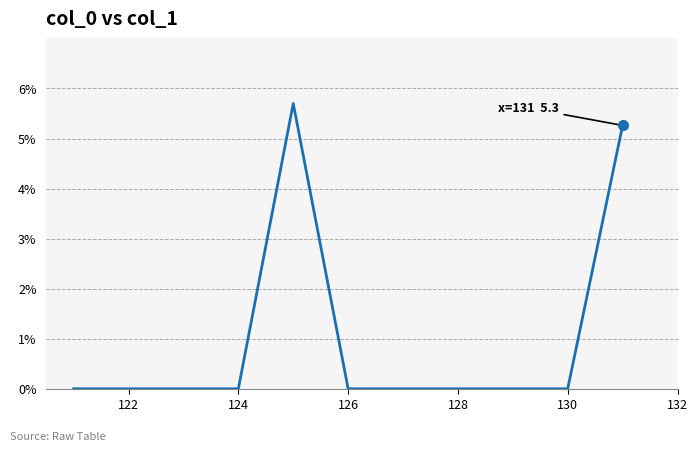

How many distinct data groups are displayed?

1